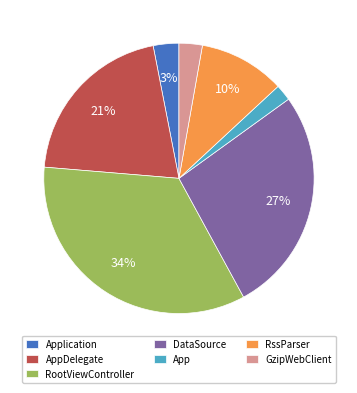

Combined, do DataSource and GzipWebClient account for over 50%?

No